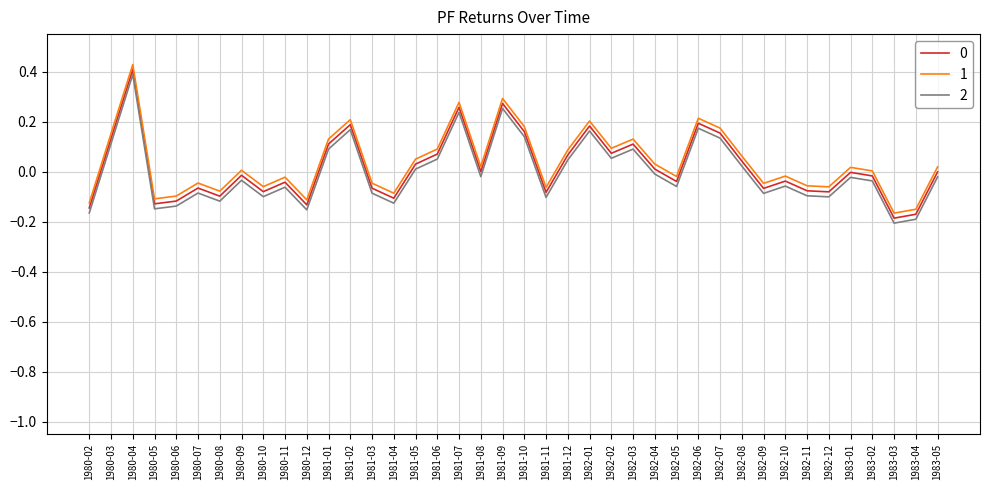

What is the difference between the maximum and minimum values in the 2 series?

0.6